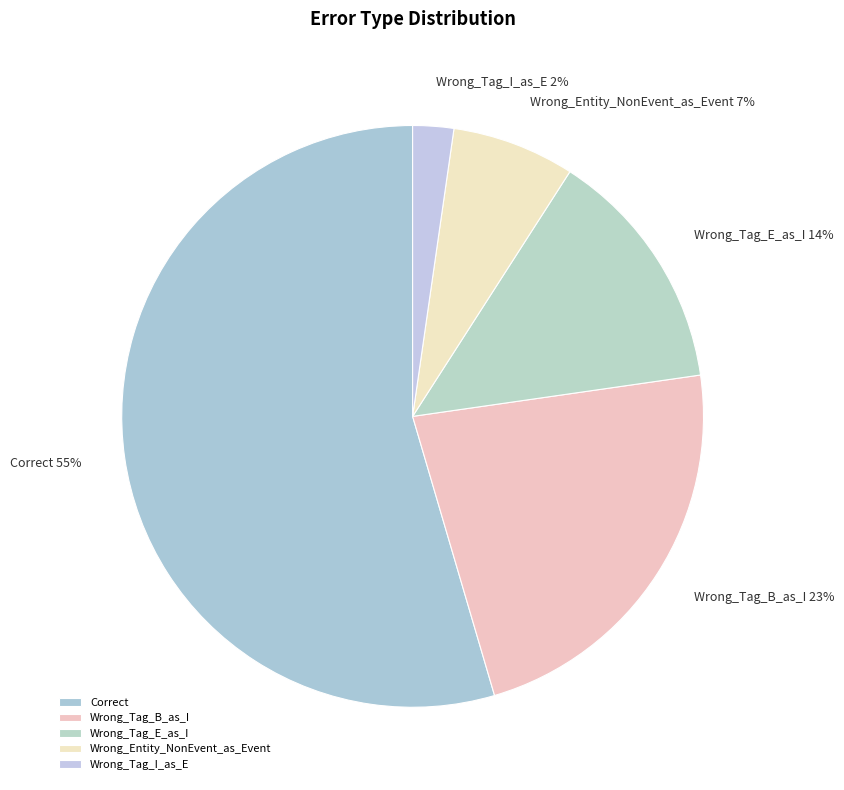

What is the largest slice in the pie chart?

Correct